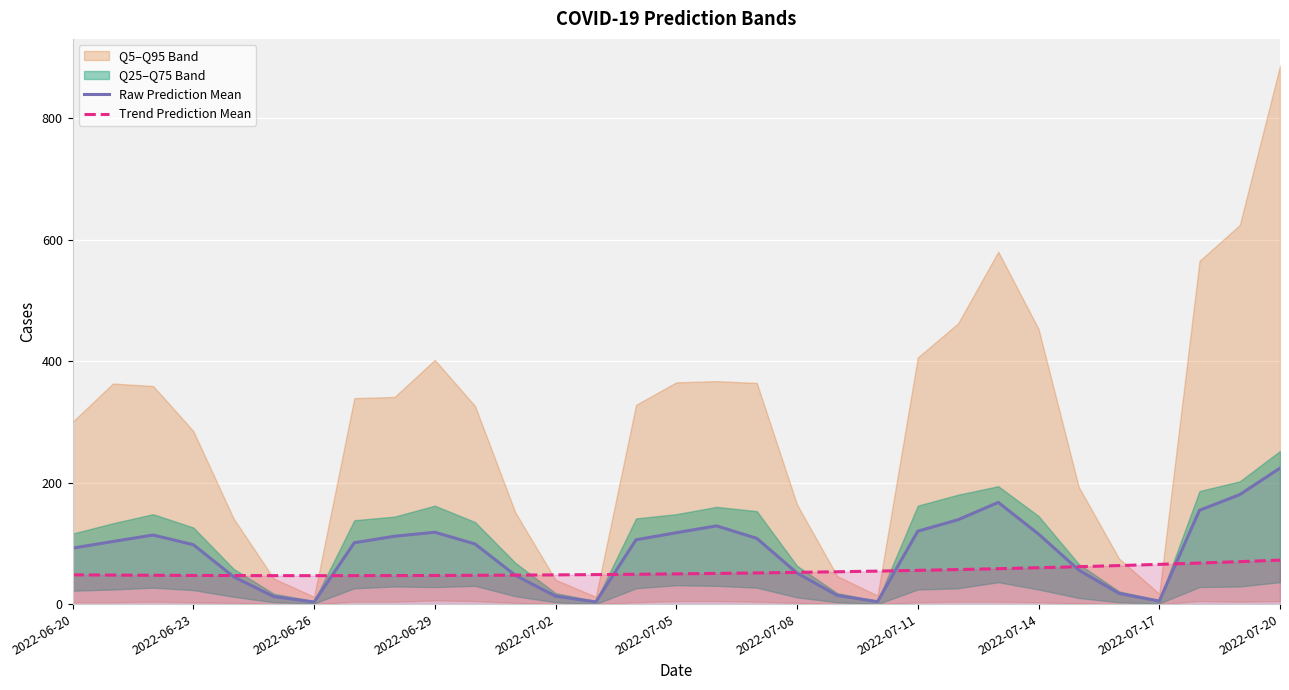

What is the highest value of the Raw Prediction Mean series?

223.8